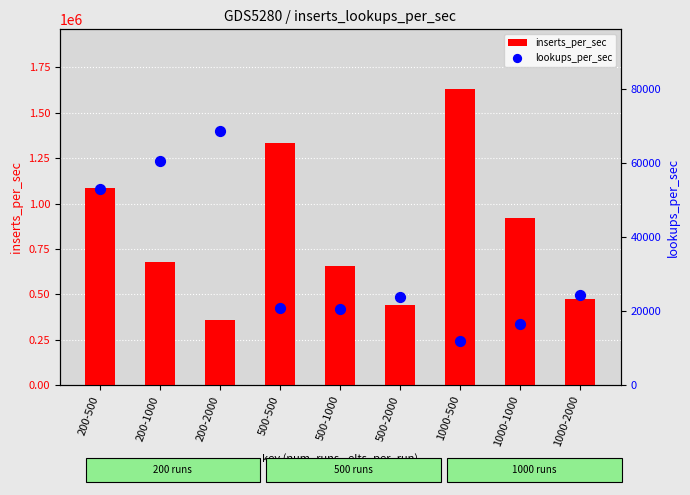

At how many categories does at least one series exceed 950407?

3